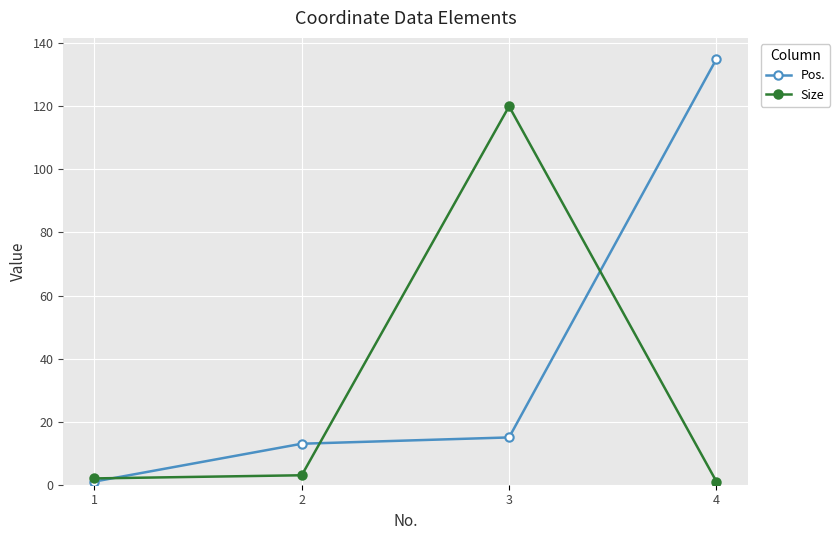

What is the average value of the Pos. series?

41